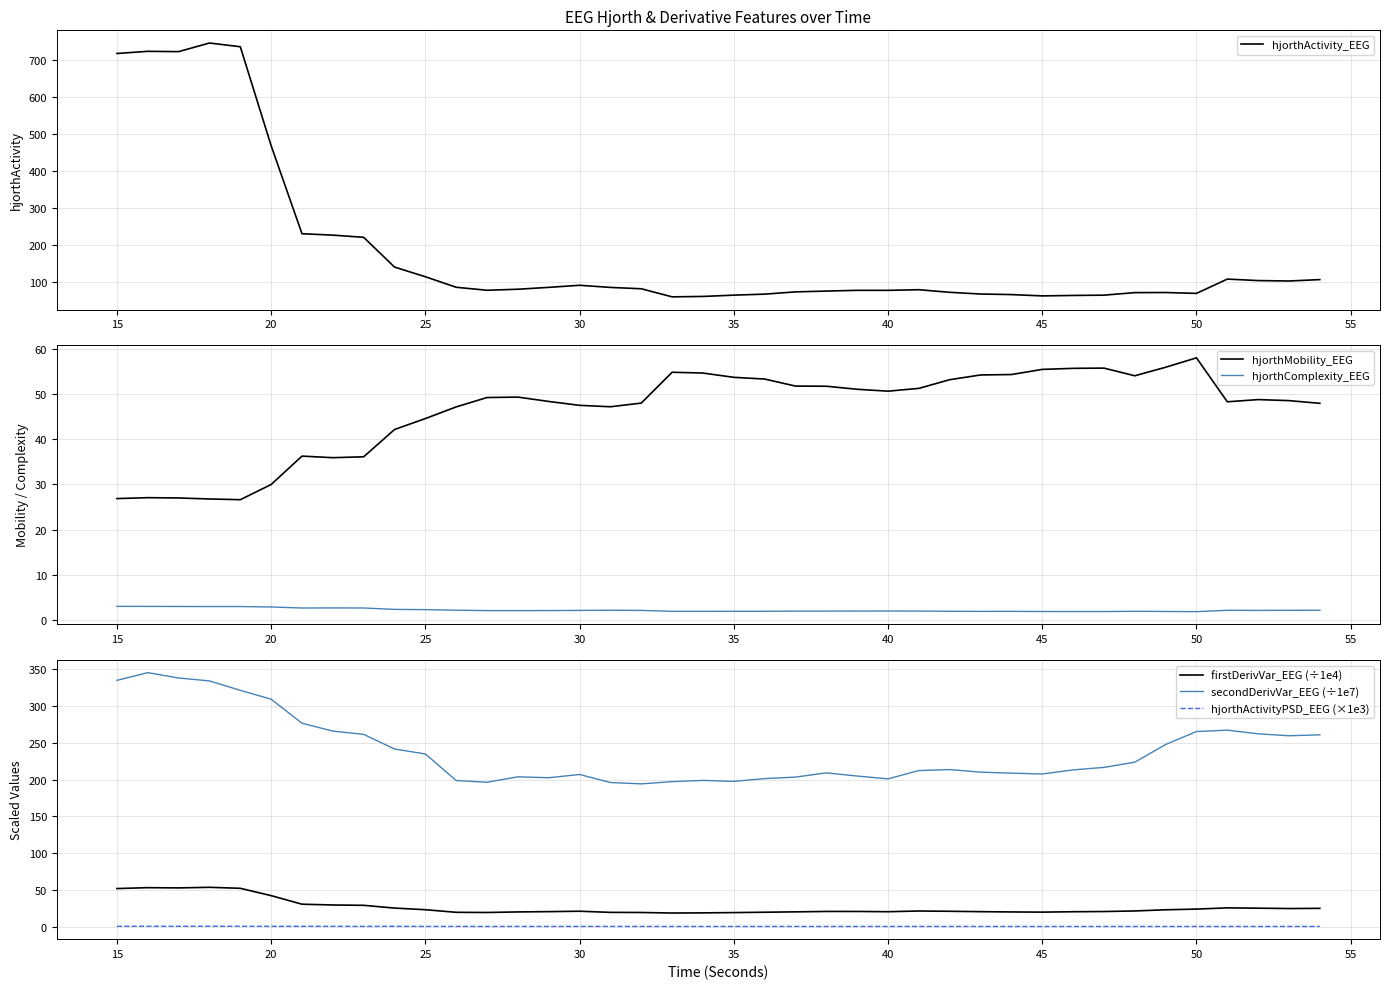

The value of firstDerivVar_EEG (÷1e4) at 15 is 51.7. True or false?

True